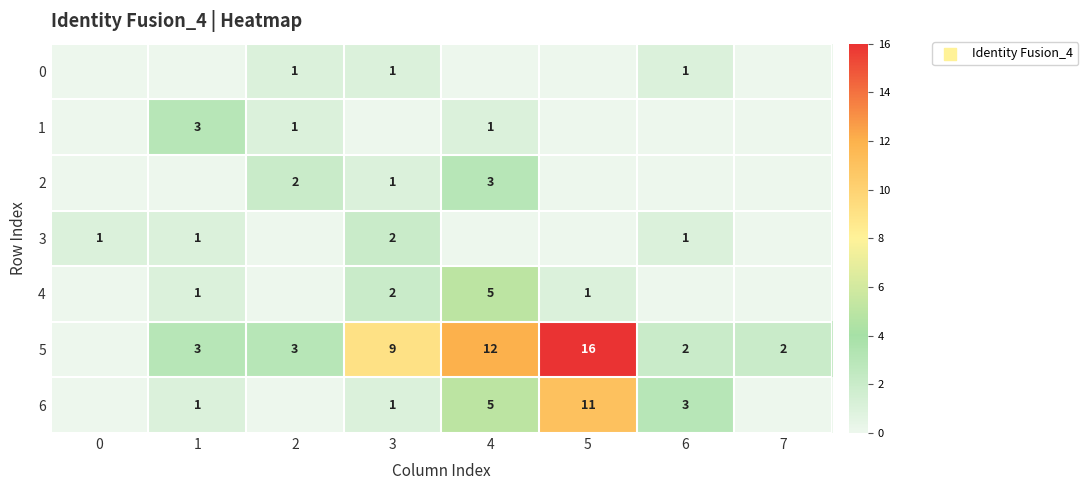

The value of 6 at 6 is 5. True or false?

False